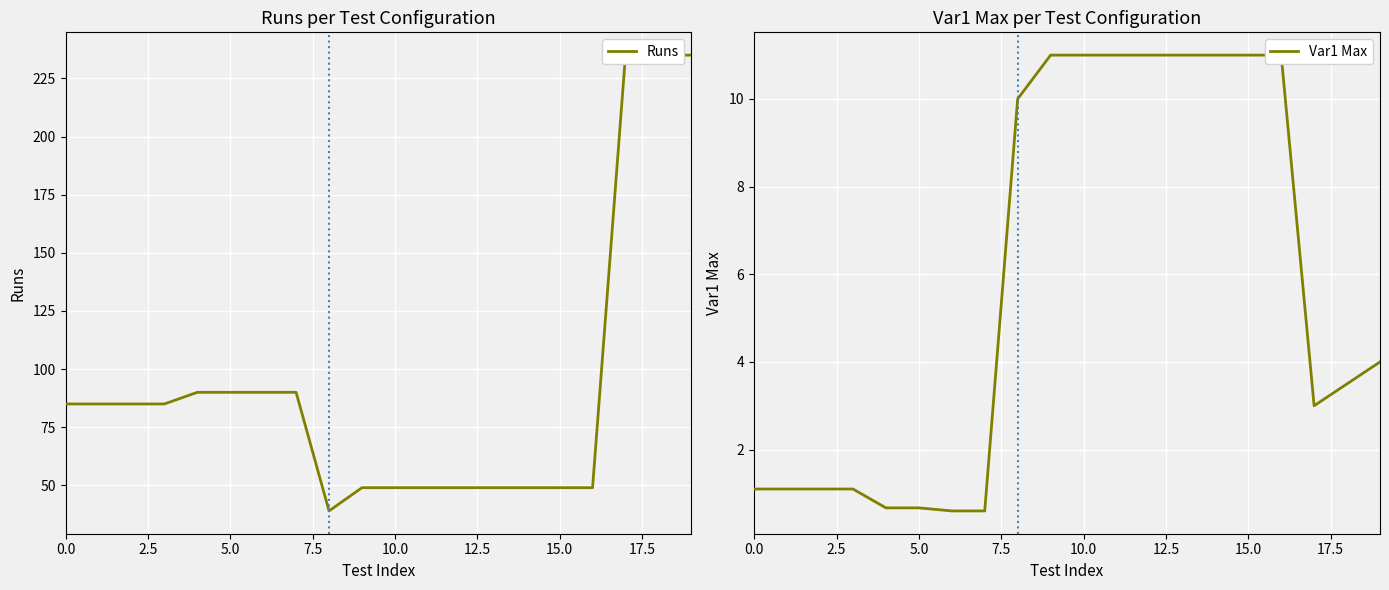

True or false: Runs and Var1 Max intersect in this chart.

False